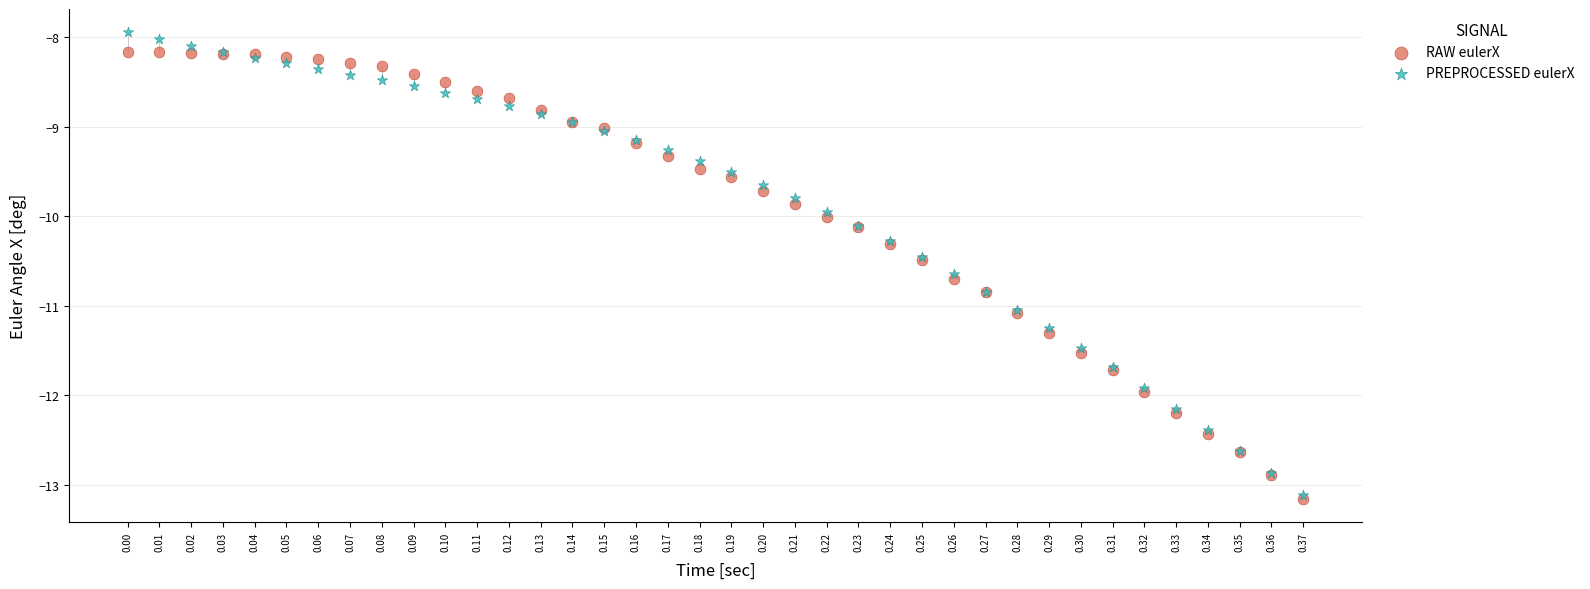

Which series reaches the maximum Y coordinate?

PREPROCESSED eulerX